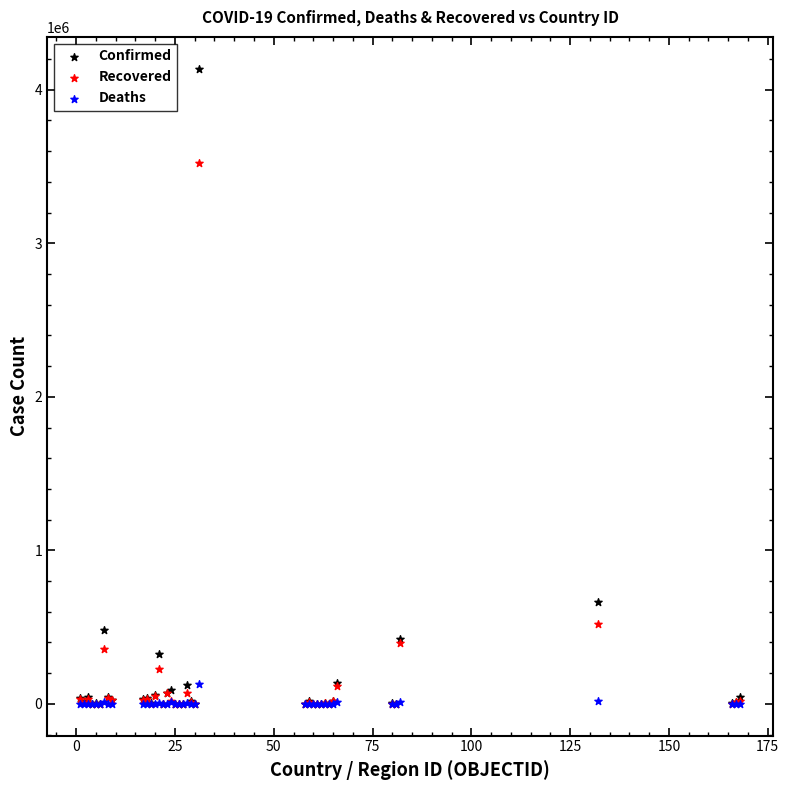

Which series has the largest Y range (max minus min)?

Confirmed